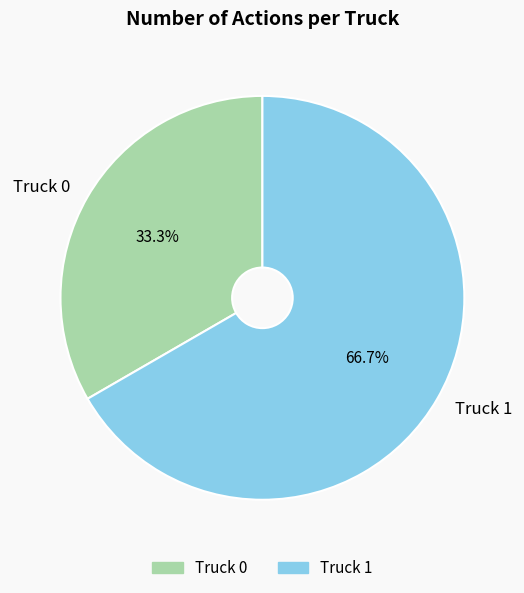

What percentage do Truck 1 and Truck 0 together represent?

100.0%